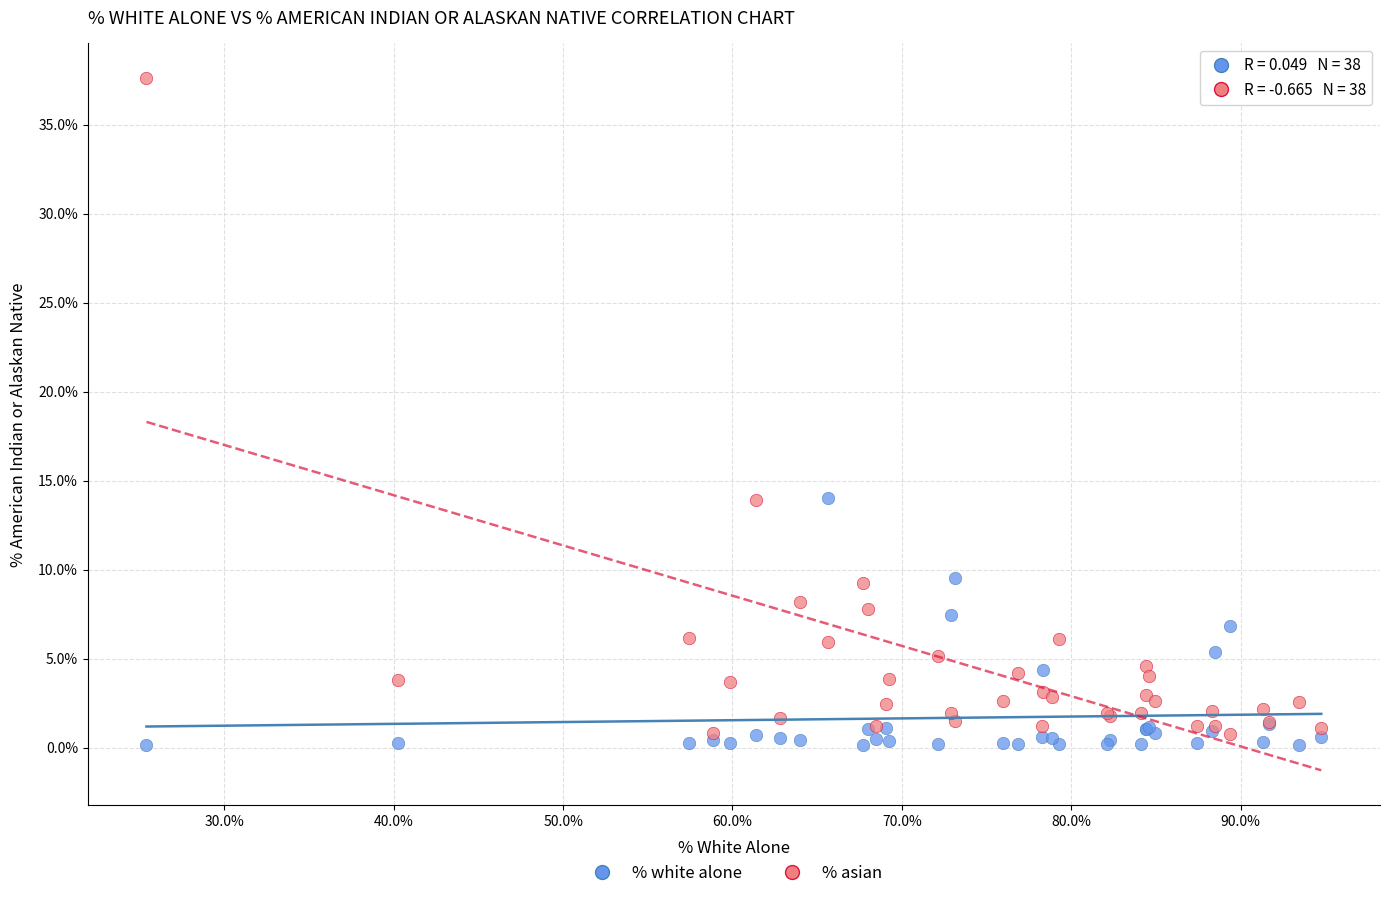

Which series has the largest Y range (max minus min)?

% asian